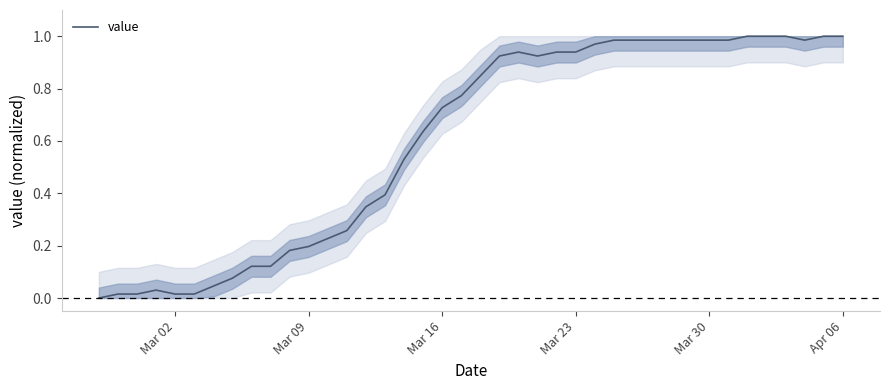

How many positive values are there?

39